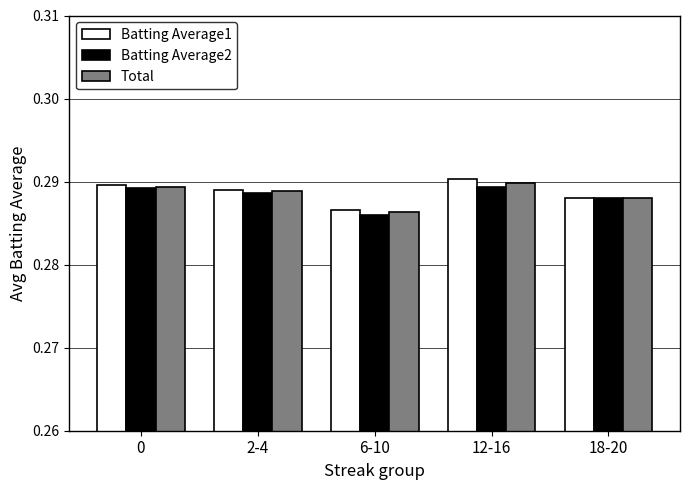

What is the label of the 2nd bar from the right?

12-16